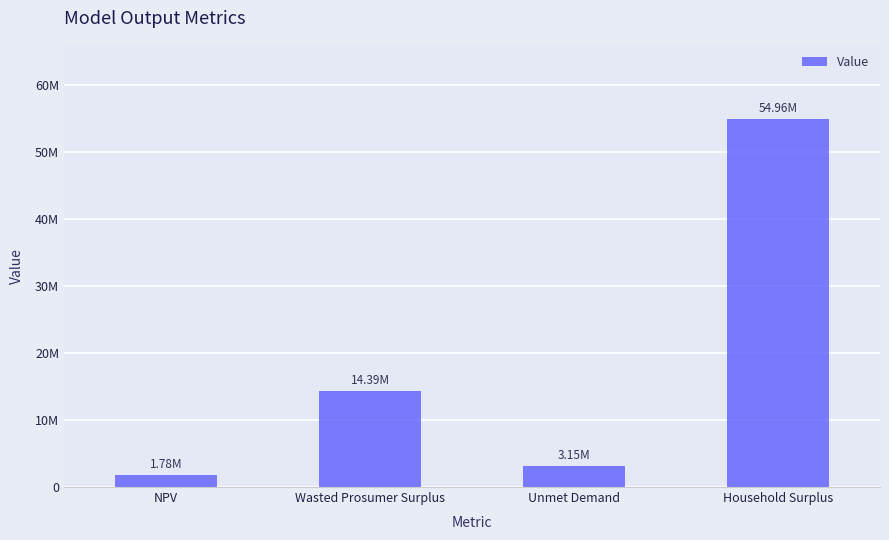

Rank the categories by value from lowest to highest.

NPV, Unmet Demand, Wasted Prosumer Surplus, Household Surplus